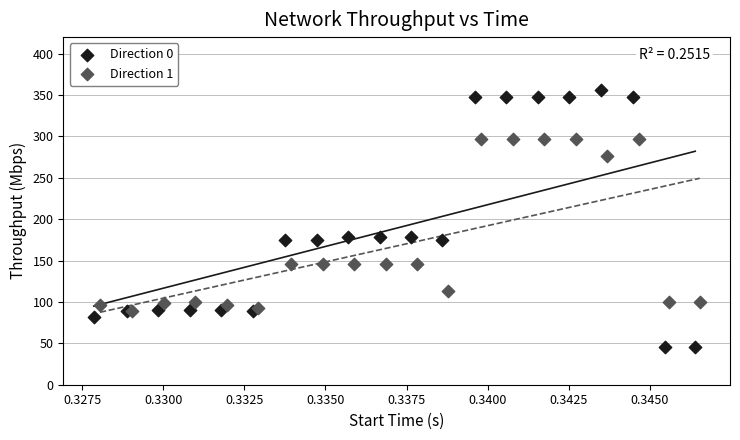

Which series contains the highest Y value?

Direction 0